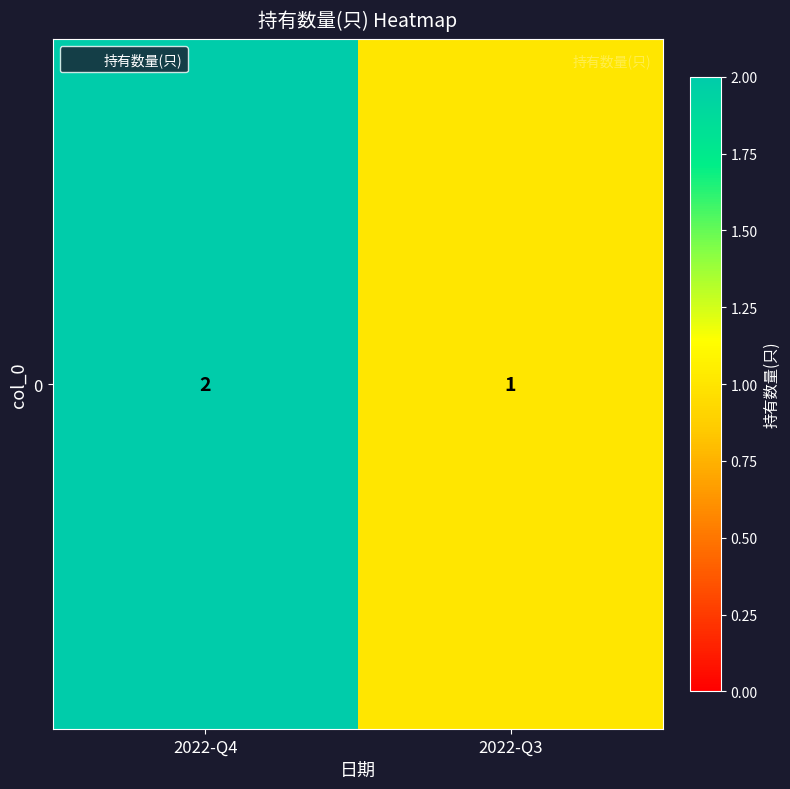

Reading left to right, transcribe all the data shown in this chart.

2	1